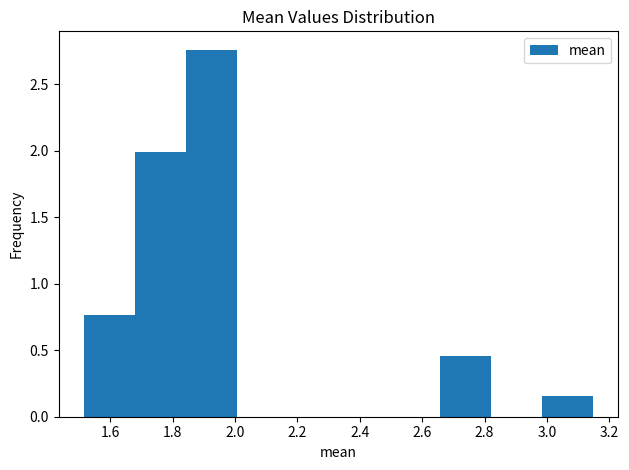

Reading left to right, list every bar in this chart as the range it spans on the x-axis followed by its height. Neither the bar edges nor the heights are printed on the chart, so give them approximately, as read against the axes.

1.52 to 1.68: 0.75
1.68 to 1.84: 2.00
1.84 to 2.00: 2.75
2.00 to 2.16: 0
2.16 to 2.34: 0
2.34 to 2.50: 0
2.50 to 2.66: 0
2.66 to 2.82: 0.45
2.82 to 2.98: 0
2.98 to 3.14: 0.15